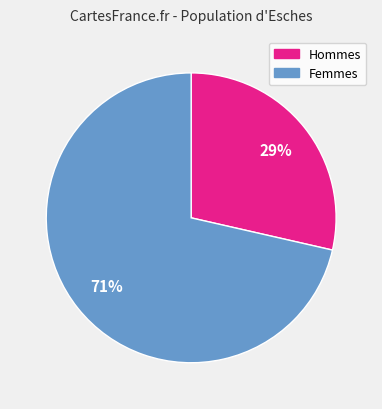

Which category accounts for the majority?

Femmes